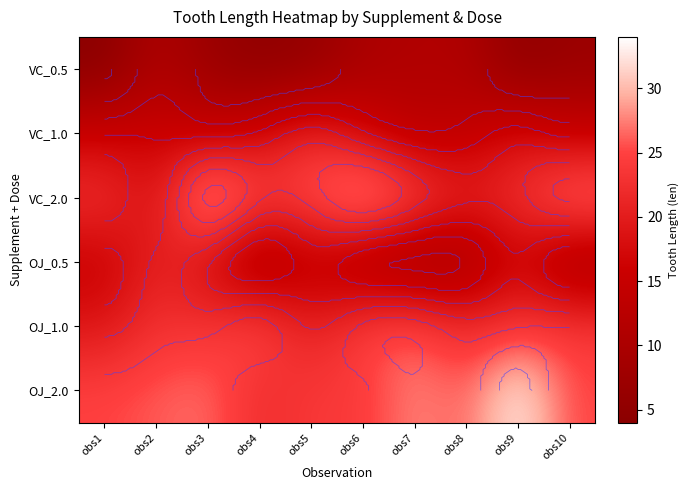

Which category has the highest value across all series?

obs9